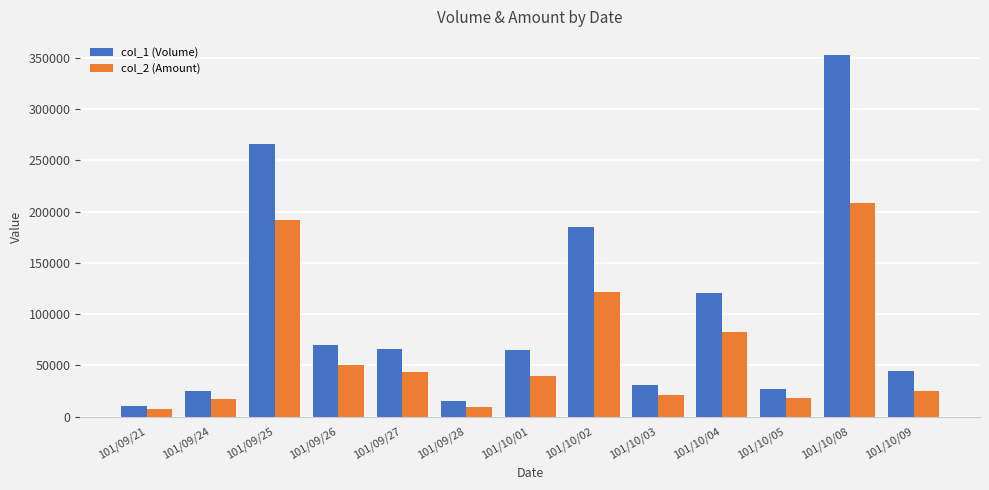

What is the difference between the highest and lowest values at 101/10/01?

25700